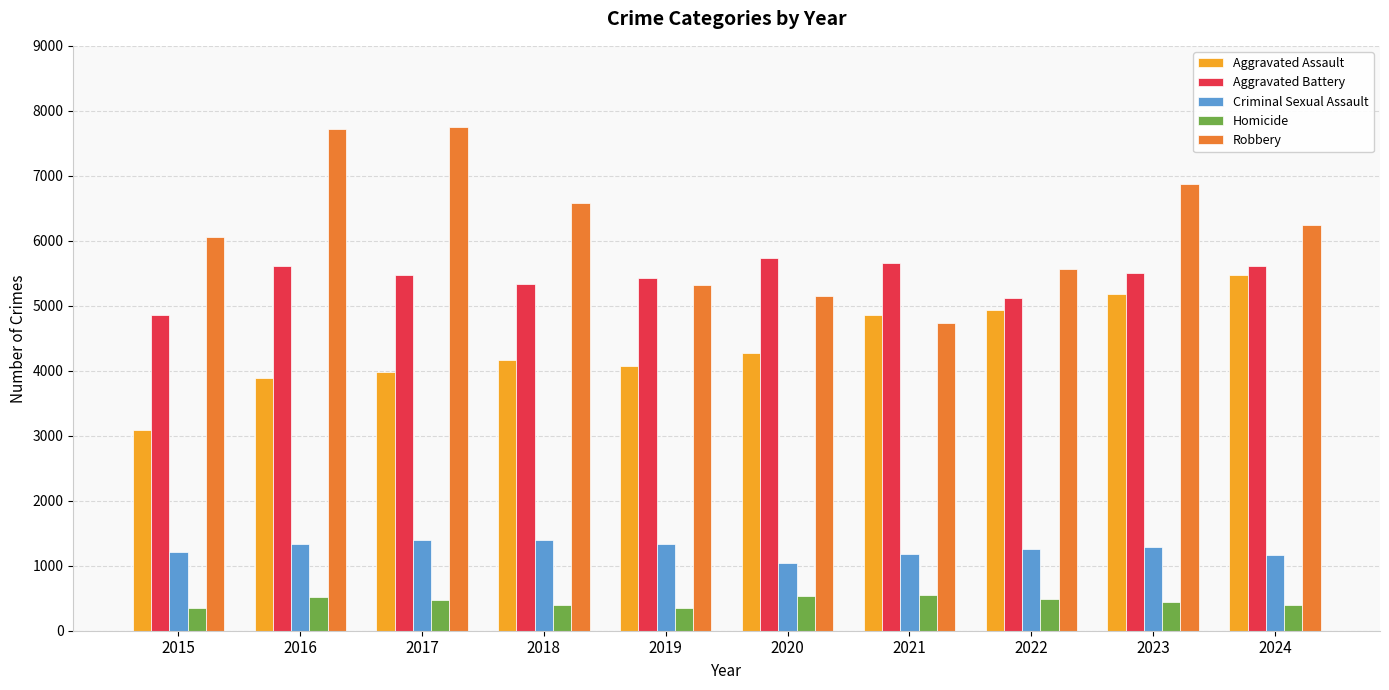

How many groups of bars are there?

10